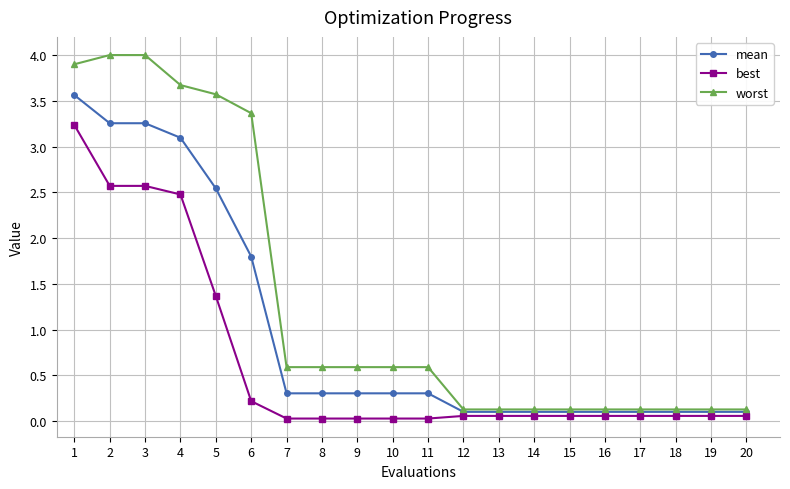

True or false: mean and best intersect in this chart.

False